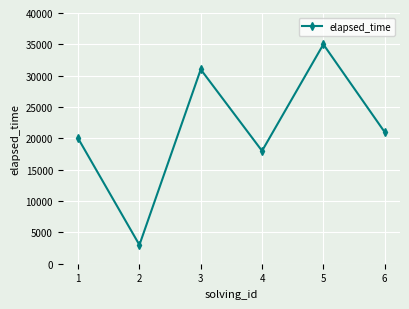

What is the difference between the maximum and minimum values?

32000